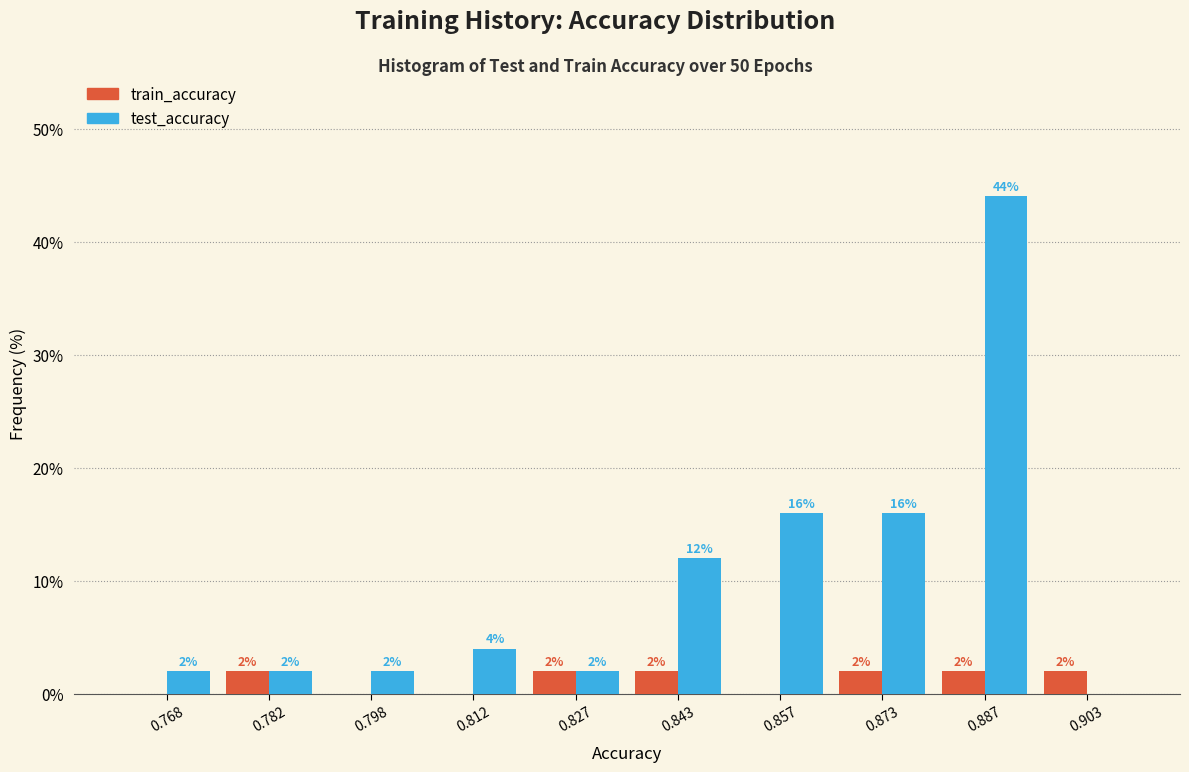

In the test_accuracy series, which range on the x-axis has the tallest bar?

0.880 to 0.895